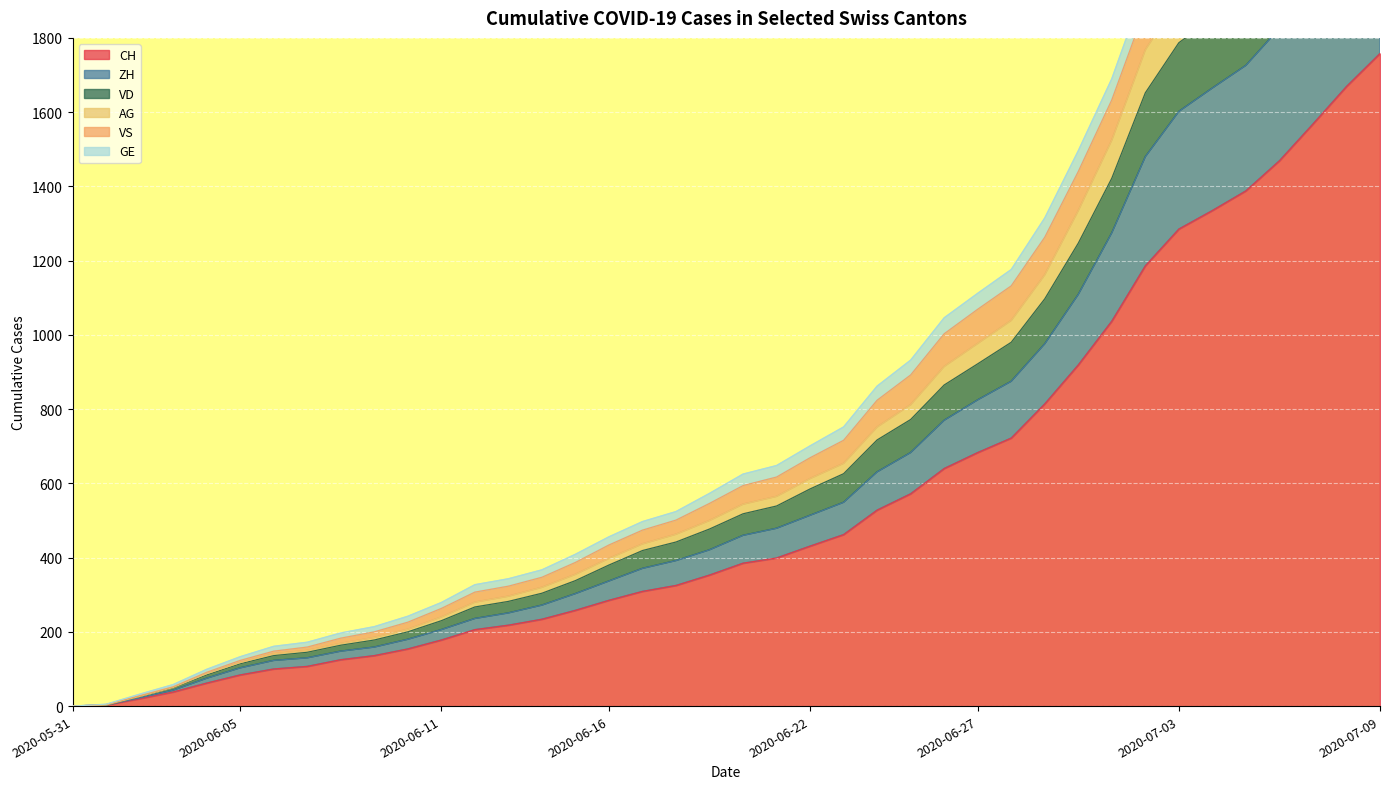

Where is CH nearest to the value 879?

30